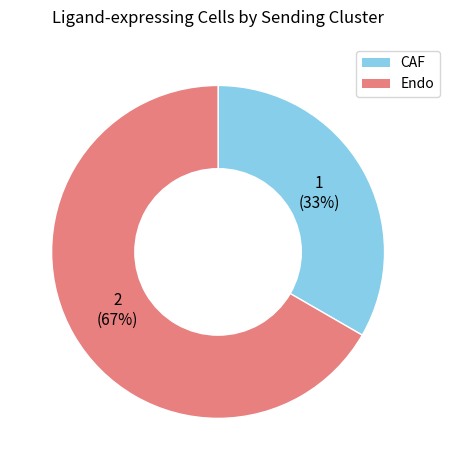

Which category has the smallest portion of the pie?

CAF